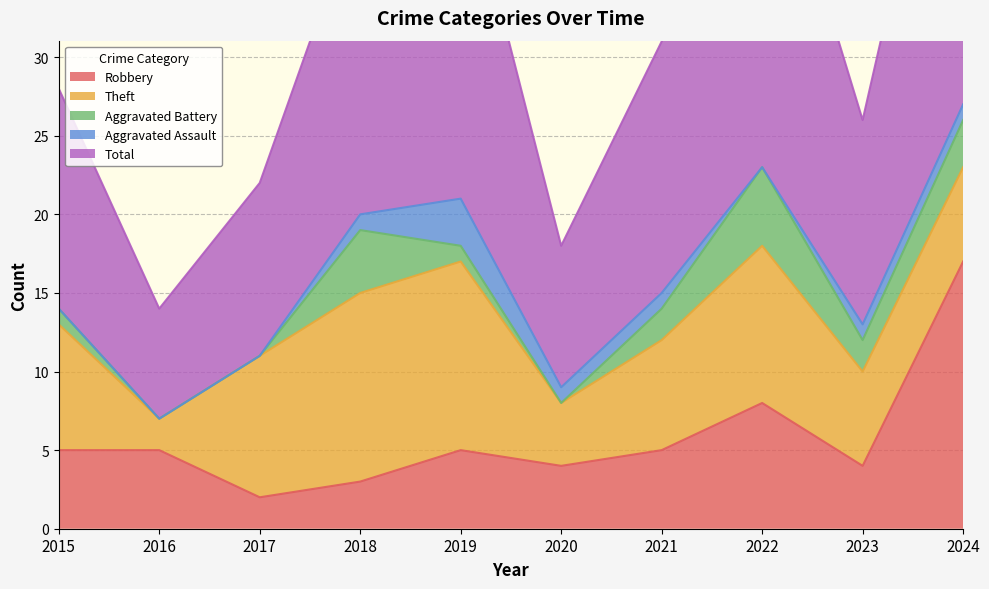

At which category does Robbery reach its first local valley?

2017